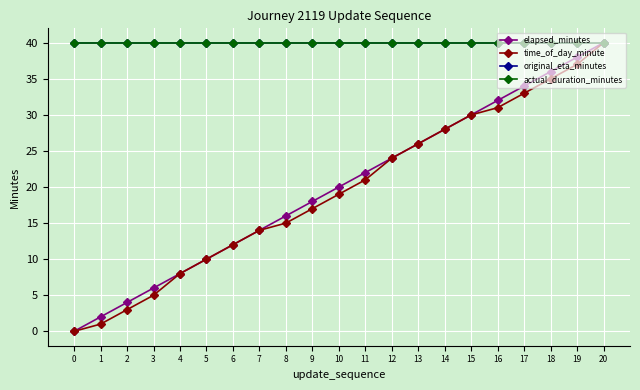

Does the chart have visible grid lines?

Yes